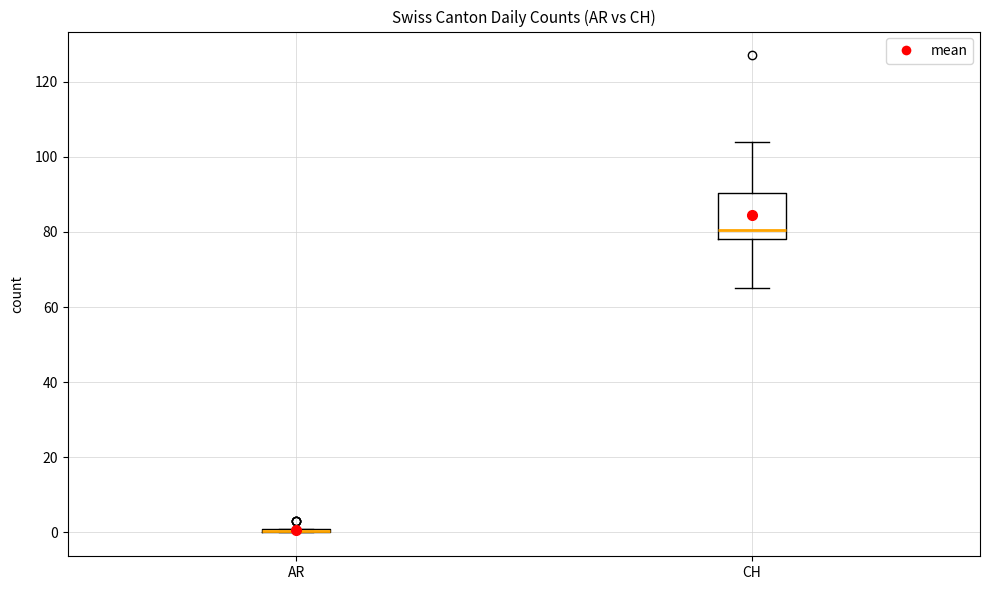

Where is the upper edge of the box for AR on the y-axis? The values are not printed on the chart, so give them approximately, as read against the axis.

2